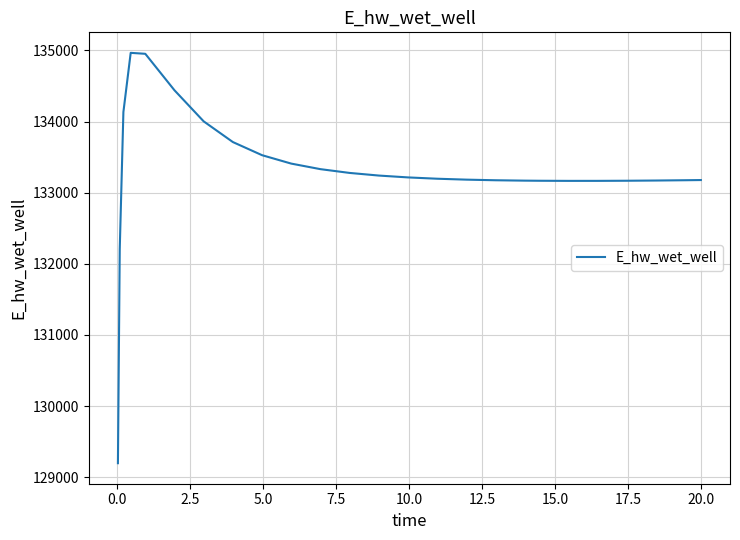

What is the greatest value displayed?

134965.2